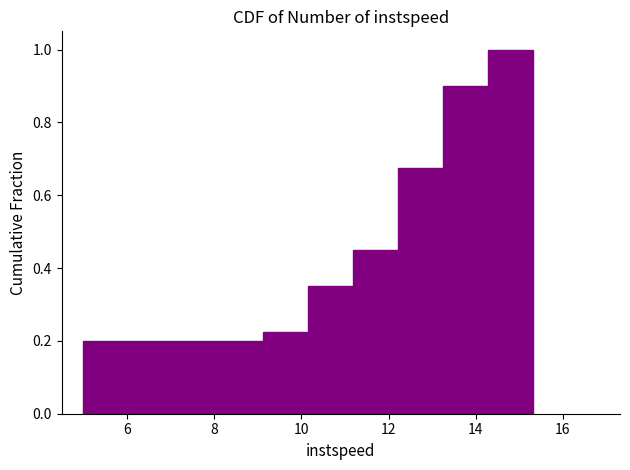

Over which range of the x-axis is the bar tallest?

14.2 to 15.4